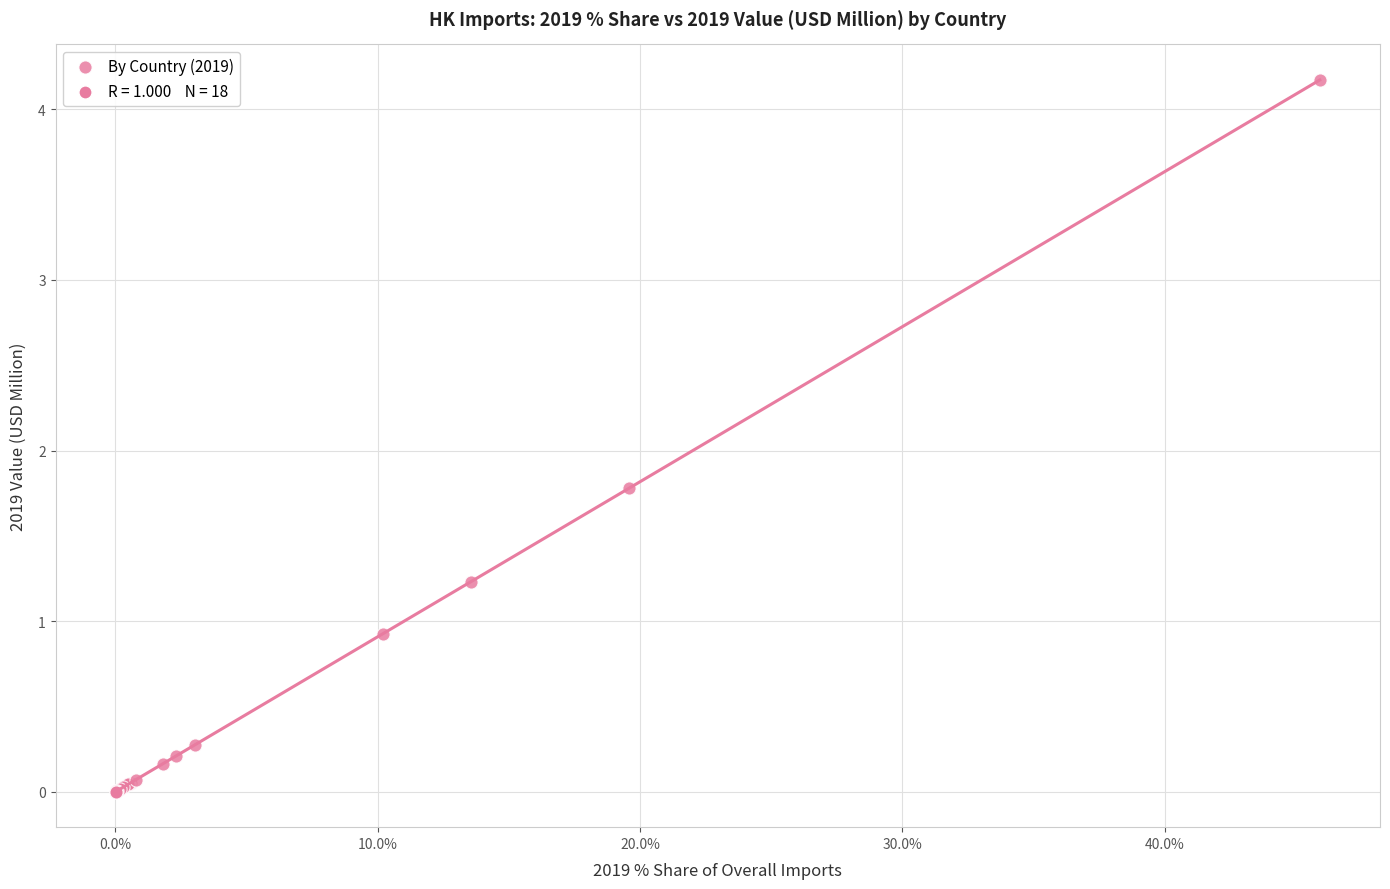

What Y value in the scatter plot is closest to 2?

1.8